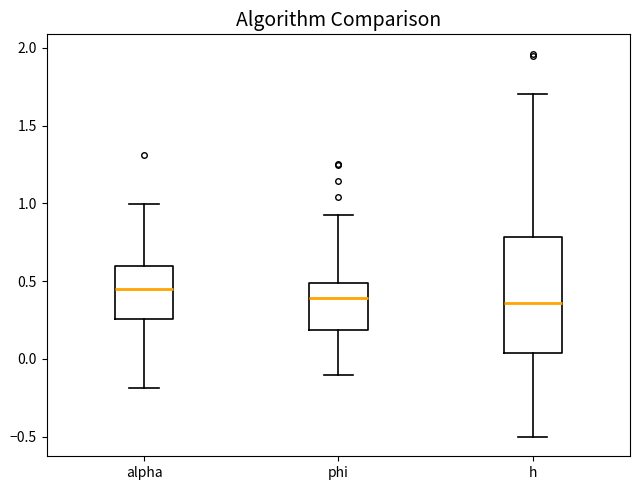

Which box is the tallest, from its lower edge to its upper edge?

h